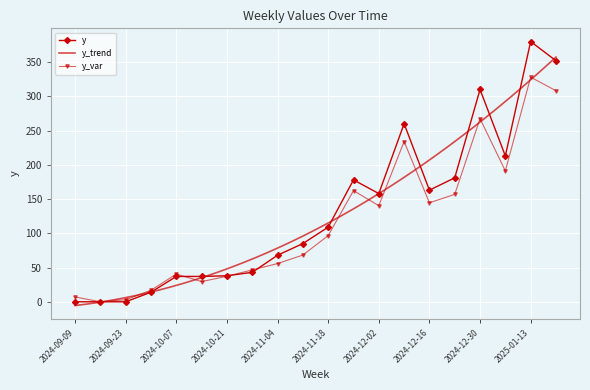

Is it true that the value at 2025-01-13 is 571?

False